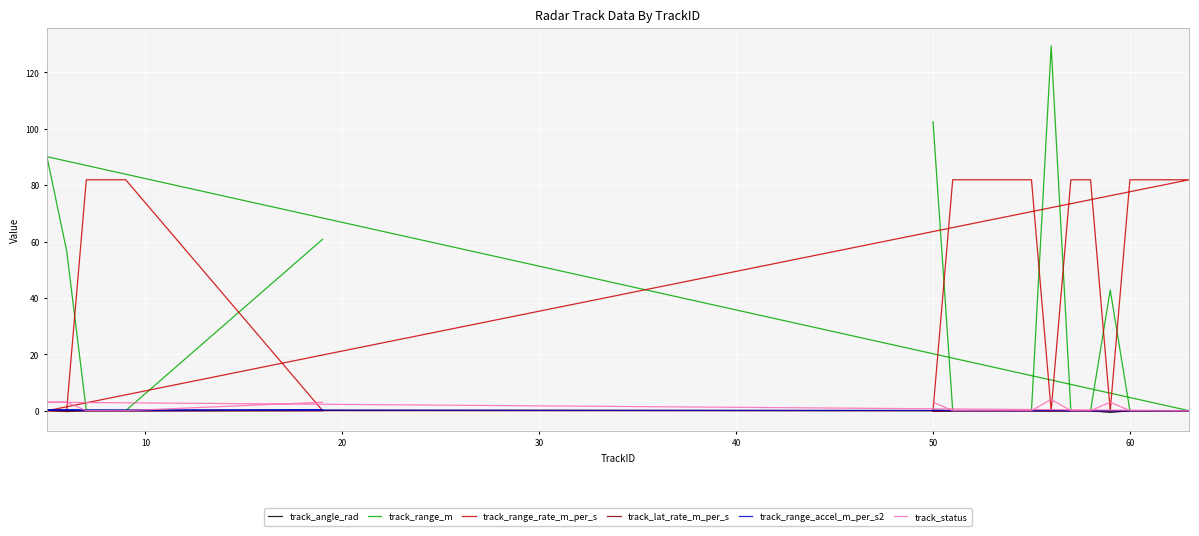

How many interior local peaks does the track_range_accel_m_per_s2 series have?

2